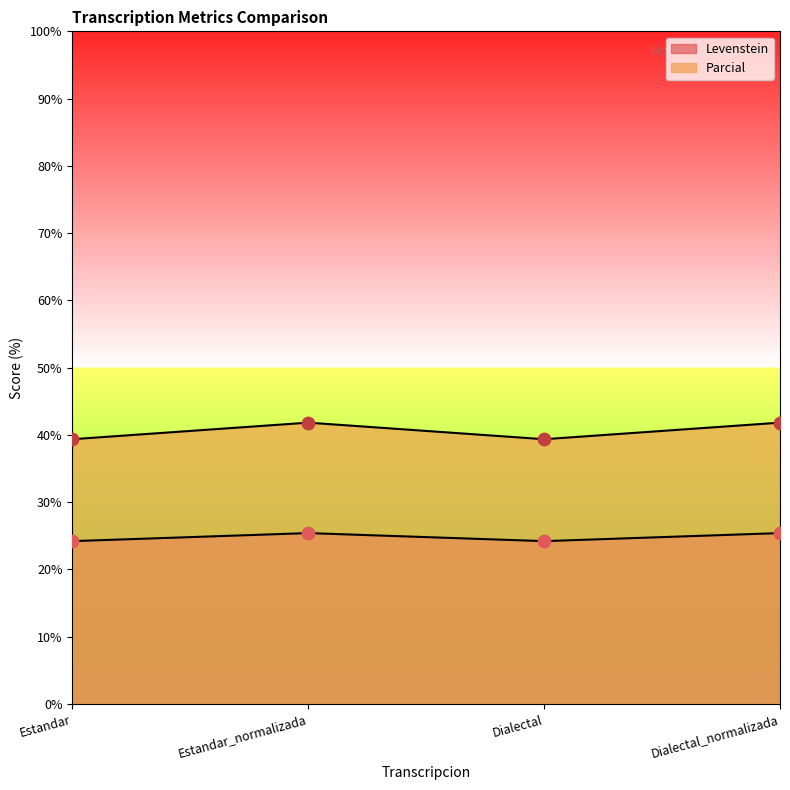

Which series has the largest total across all categories?

Parcial